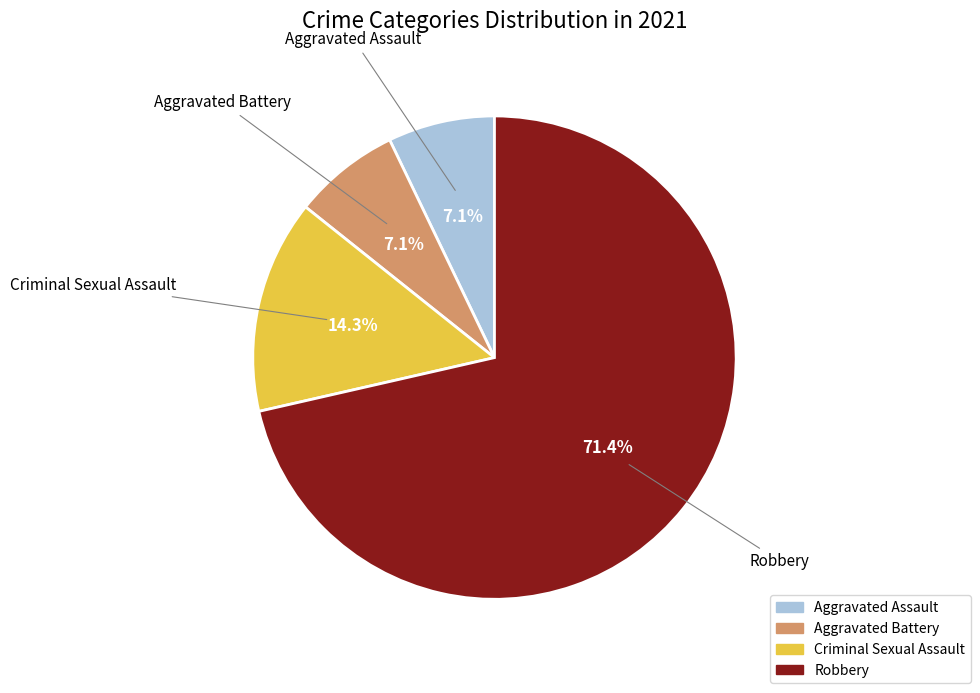

What is the ratio of the value at Aggravated Assault to the value at Aggravated Battery?

1.0